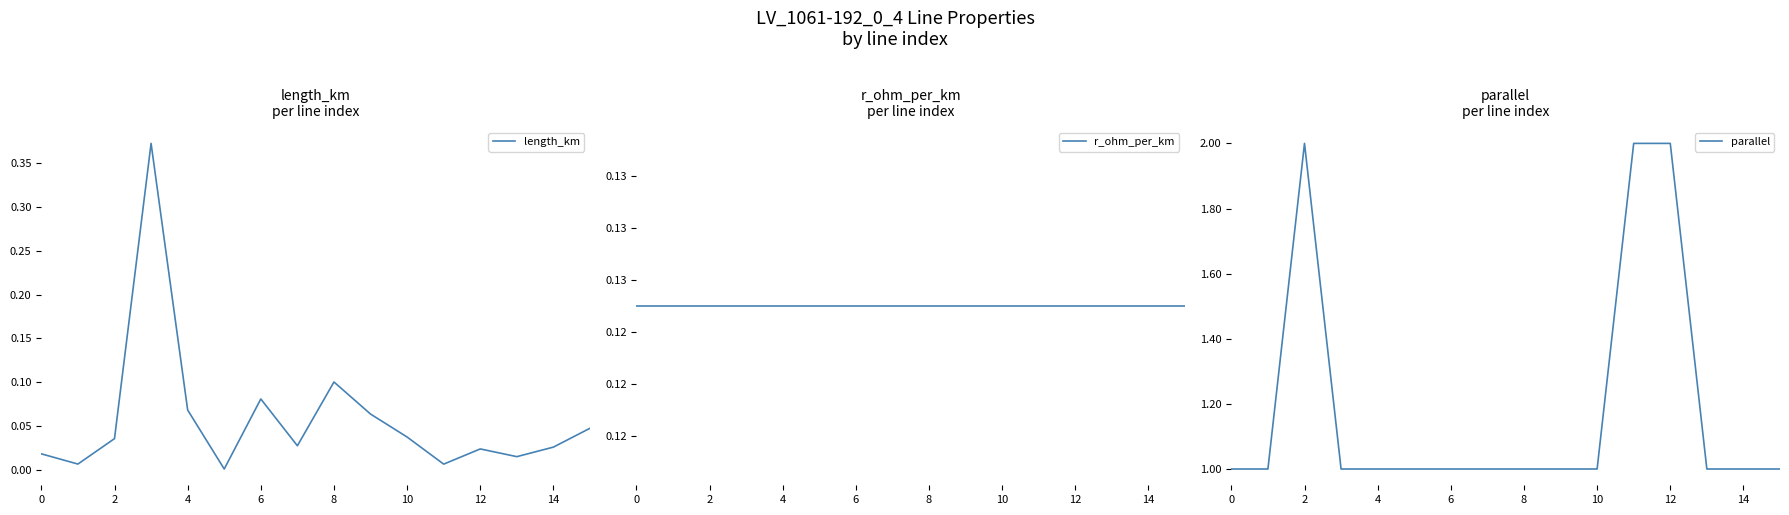

True or false: parallel has a value of 0 at 0.

False